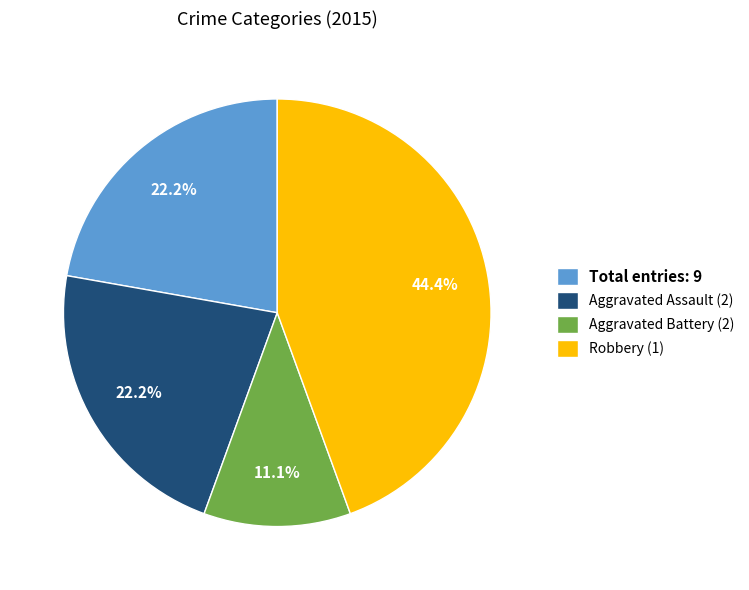

Approximately how many times larger is the value at Total entries: 9 compared to Aggravated Battery (2)?

2.0